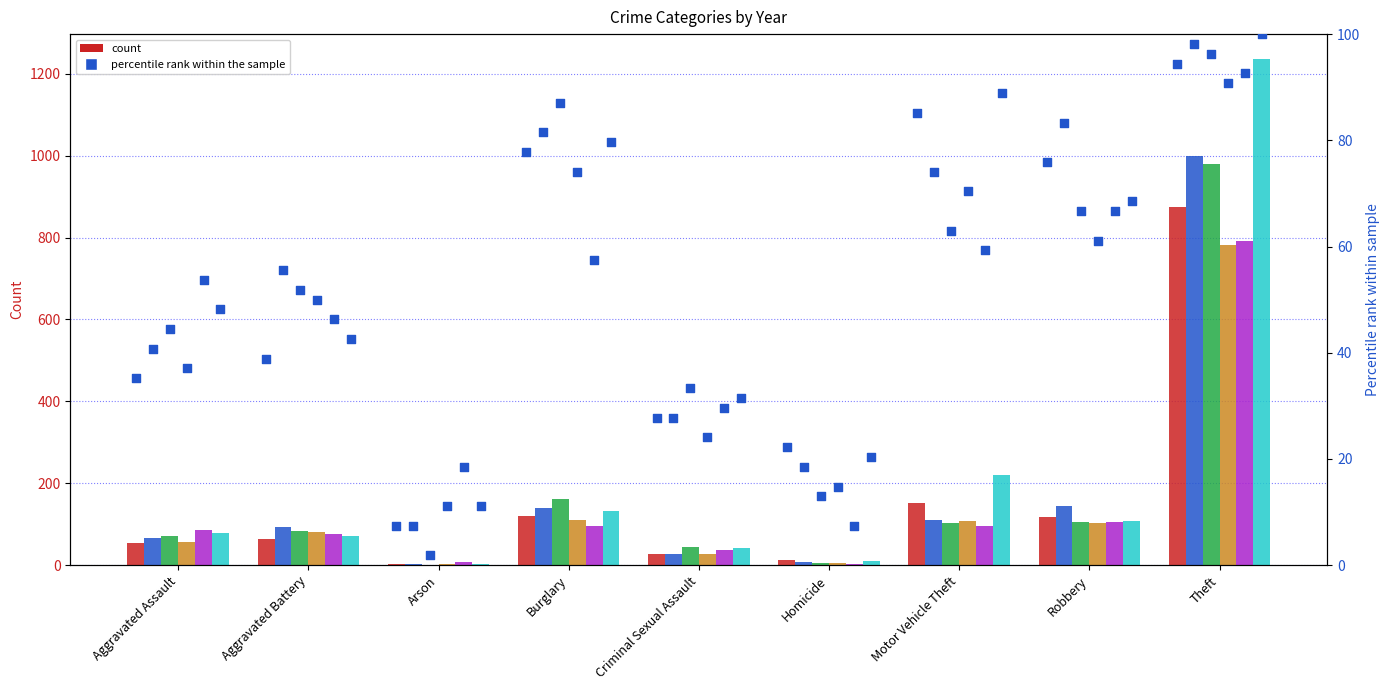

What is the change in value from Burglary to Criminal Sexual Assault?

-50.0